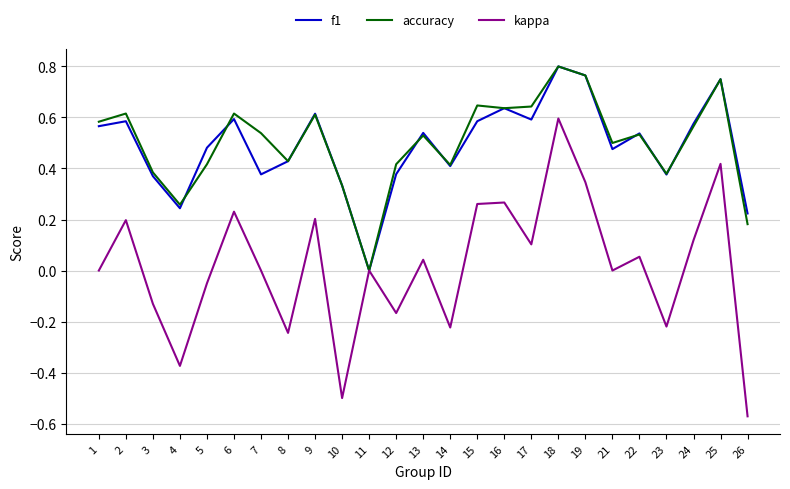

Does the chart have visible grid lines?

Yes